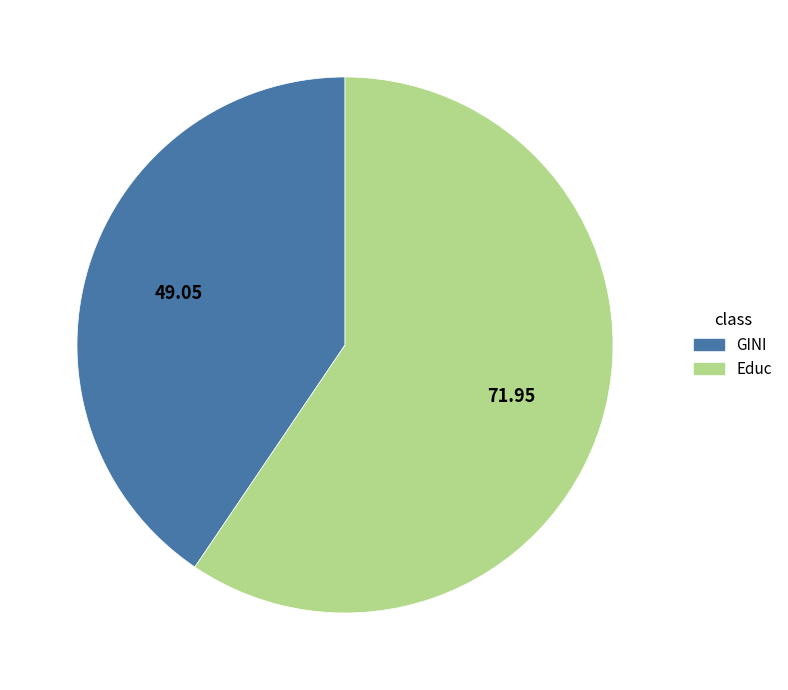

The Educ slice represents 67% of the pie. True or false?

False